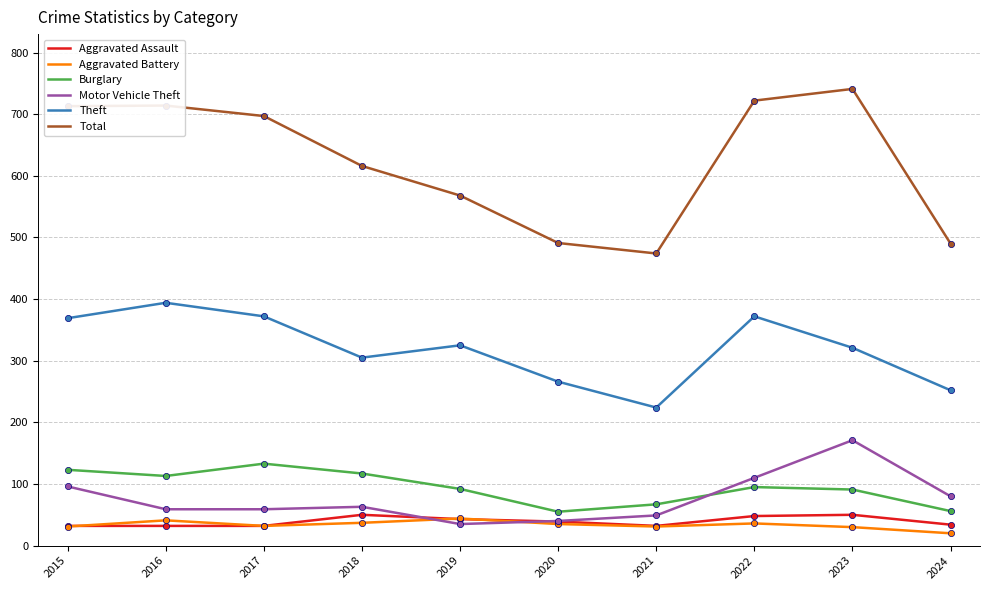

What is the spread (max minus min) of values at 2016?

682